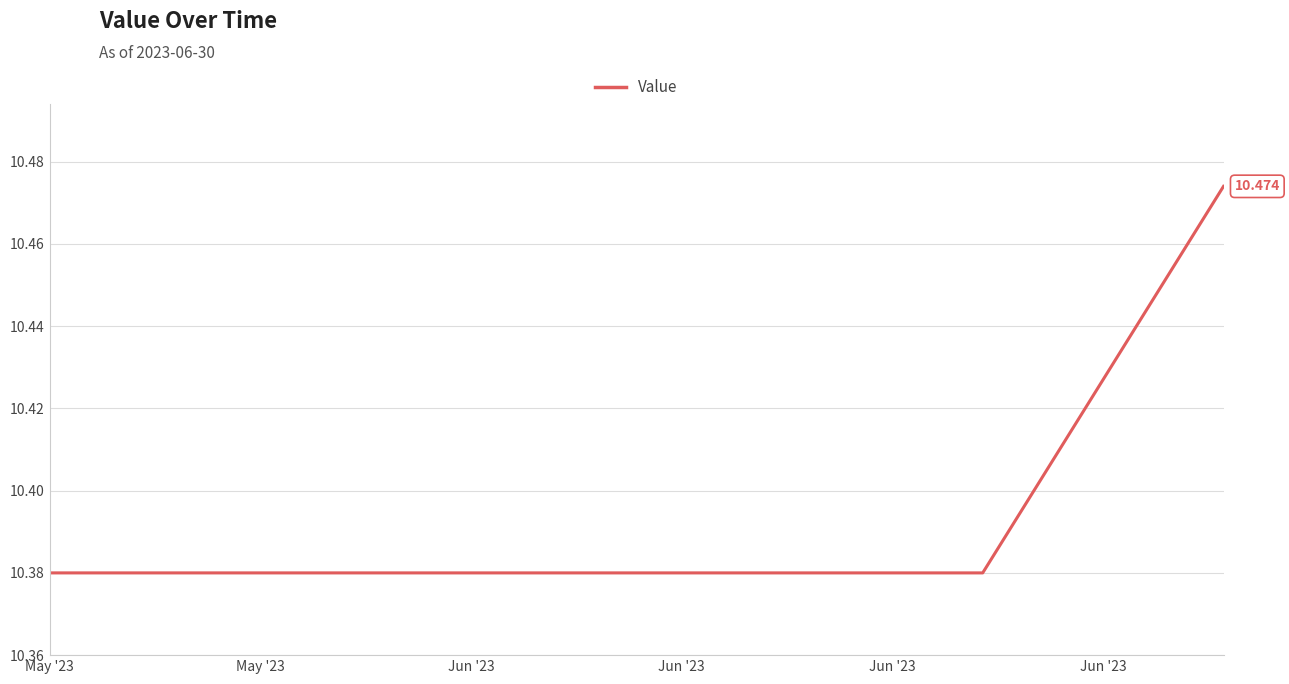

What is the label of the 15th point from the left?

Jun '23